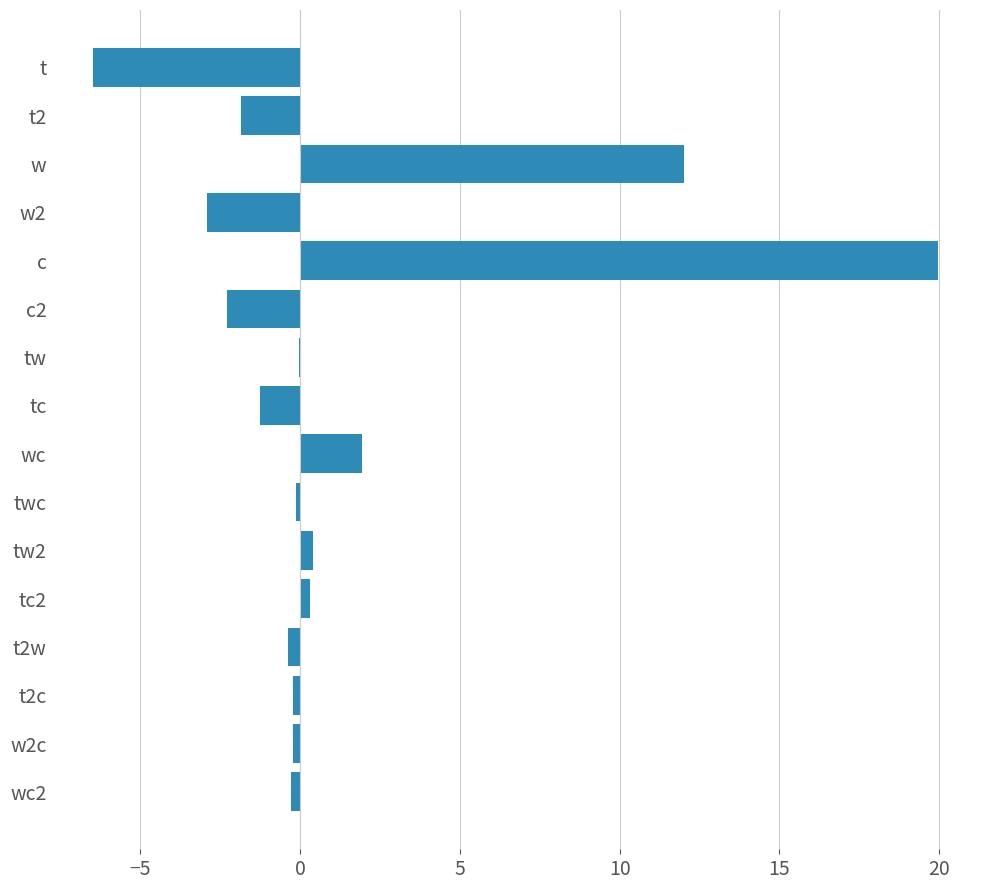

What is the greatest value displayed?

20.0